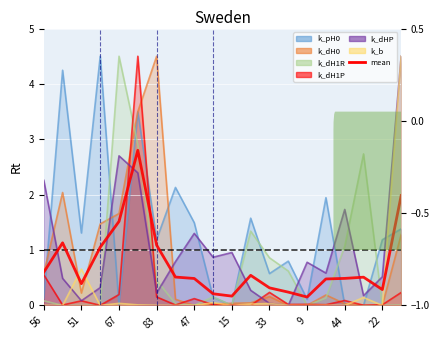

Reading left to right, what are all the values shown in this chart?

0.6	1.1	0.4	1.1	1.5	2.8	1.1	0.5	0.5	0.2	0.2	0.5	0.3	0.2	0.2	0.5	0.5	0.5	0.3	2.0